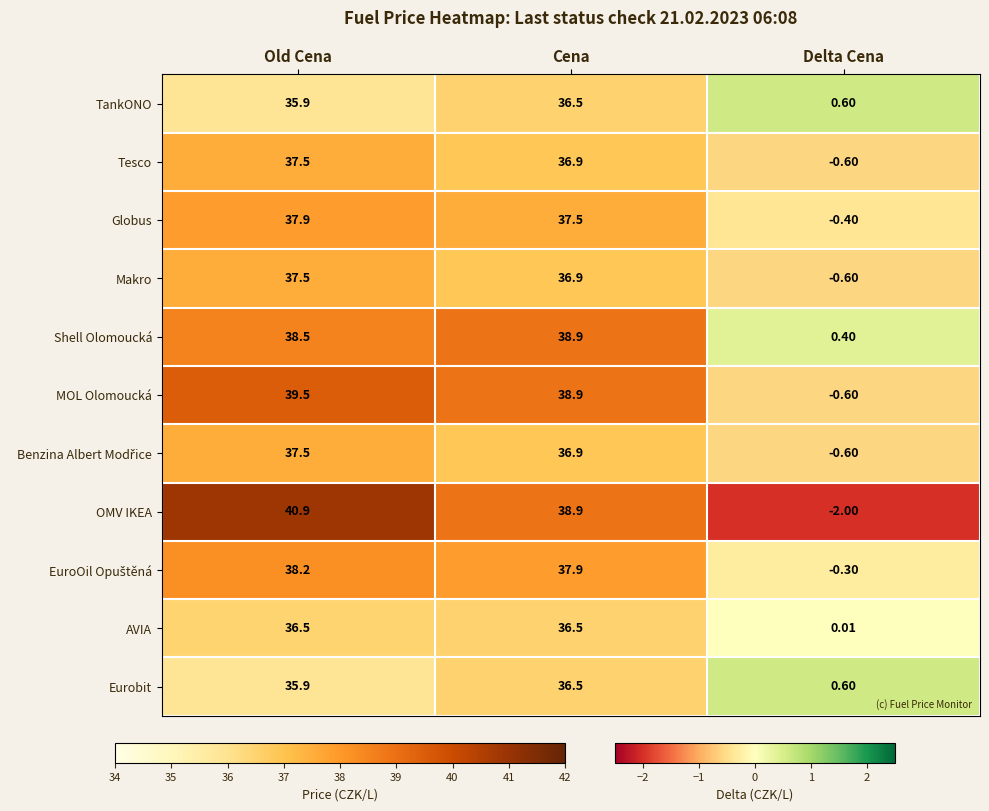

Which series has the largest total across all categories?

OMV IKEA